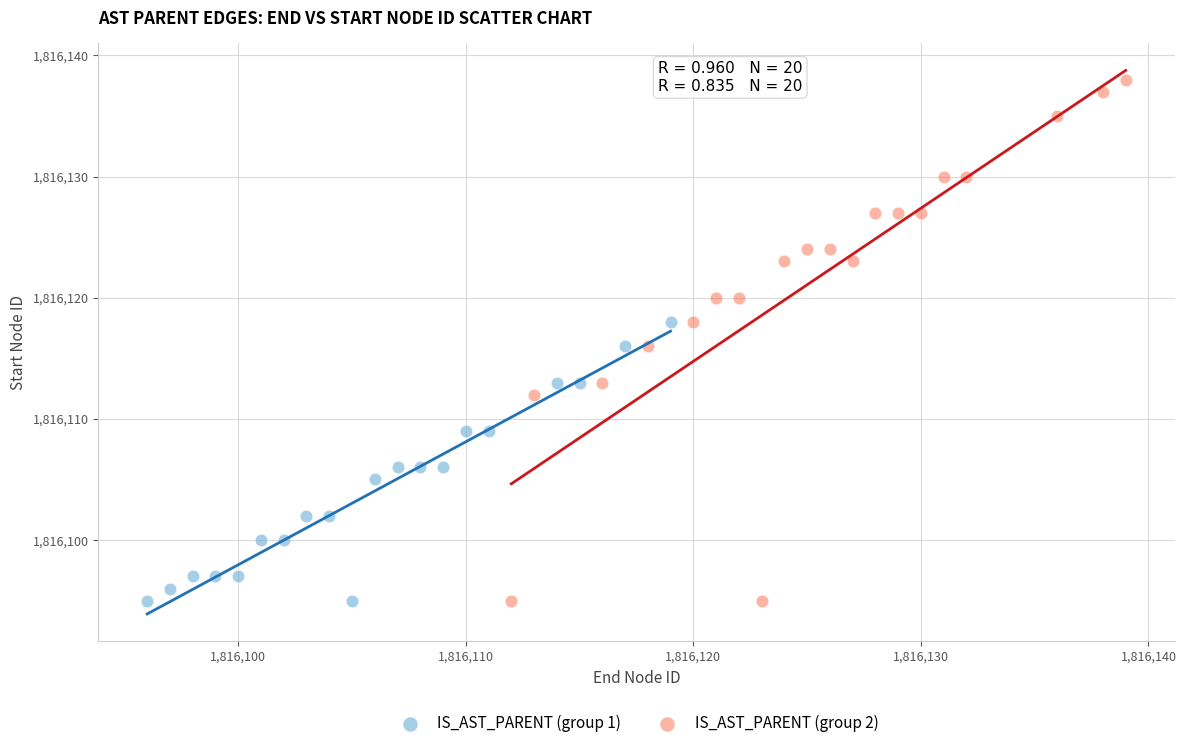

Which series has the widest spread of Y values?

IS_AST_PARENT (group 2)